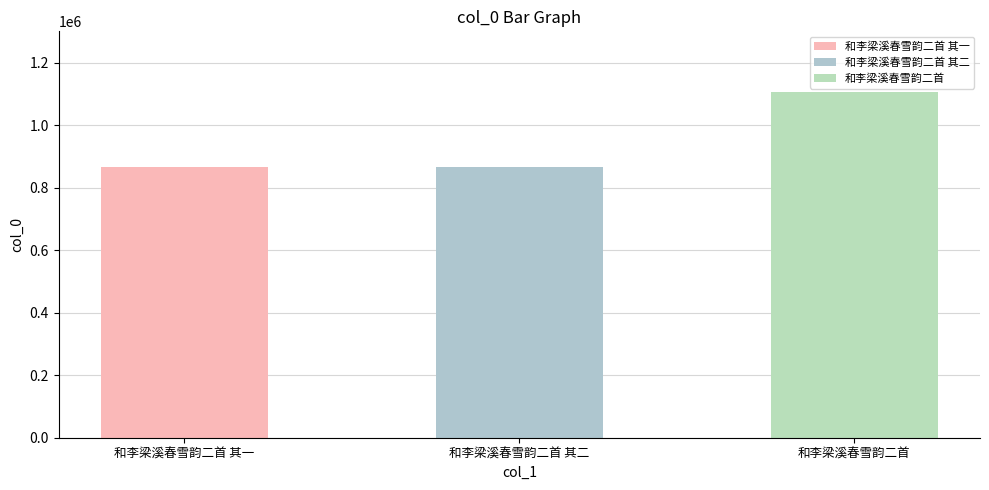

What is the change in value from 和李梁溪春雪韵二首 其二 to 和李梁溪春雪韵二首?

+241849